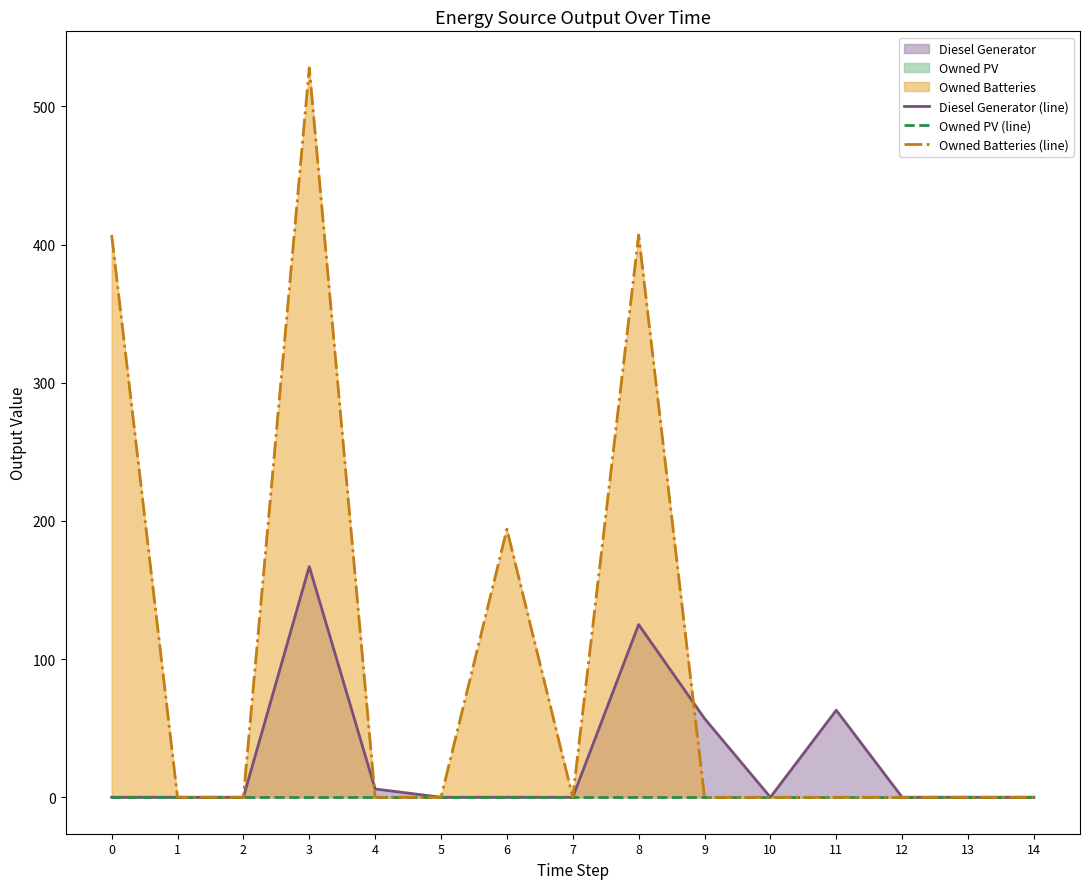

At how many categories does at least one series exceed 415?

1